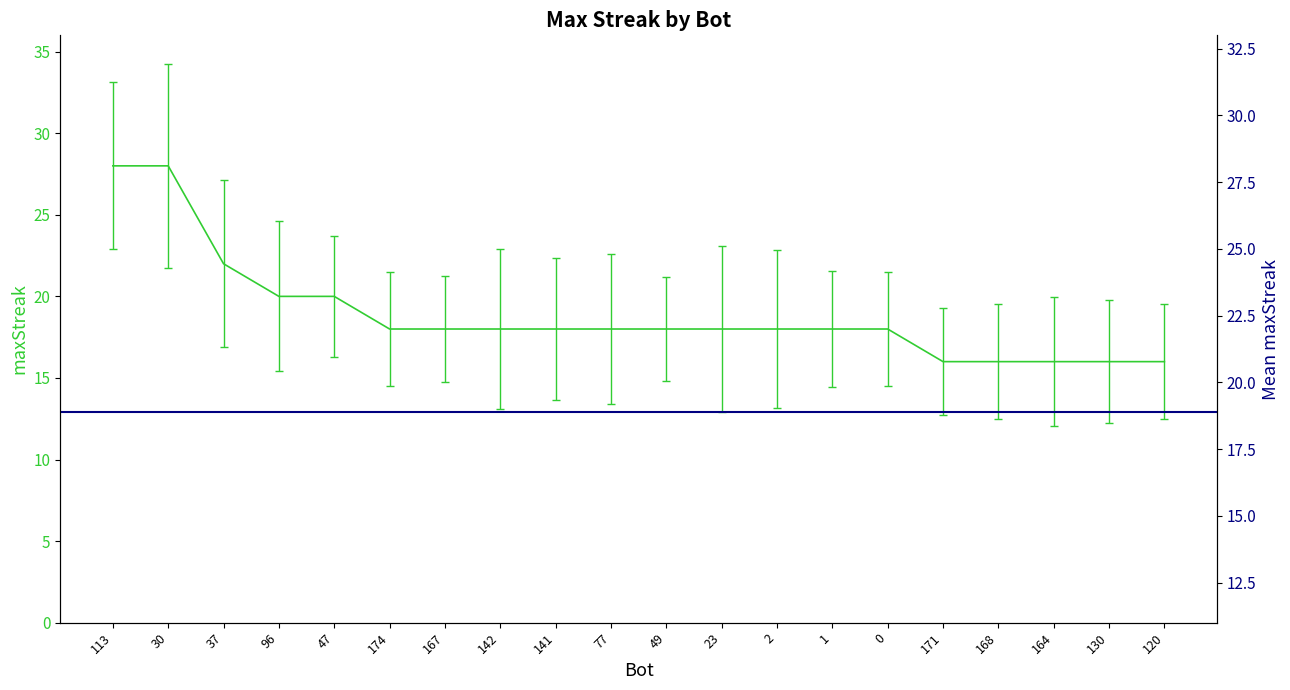

What position from the right is 168?

4